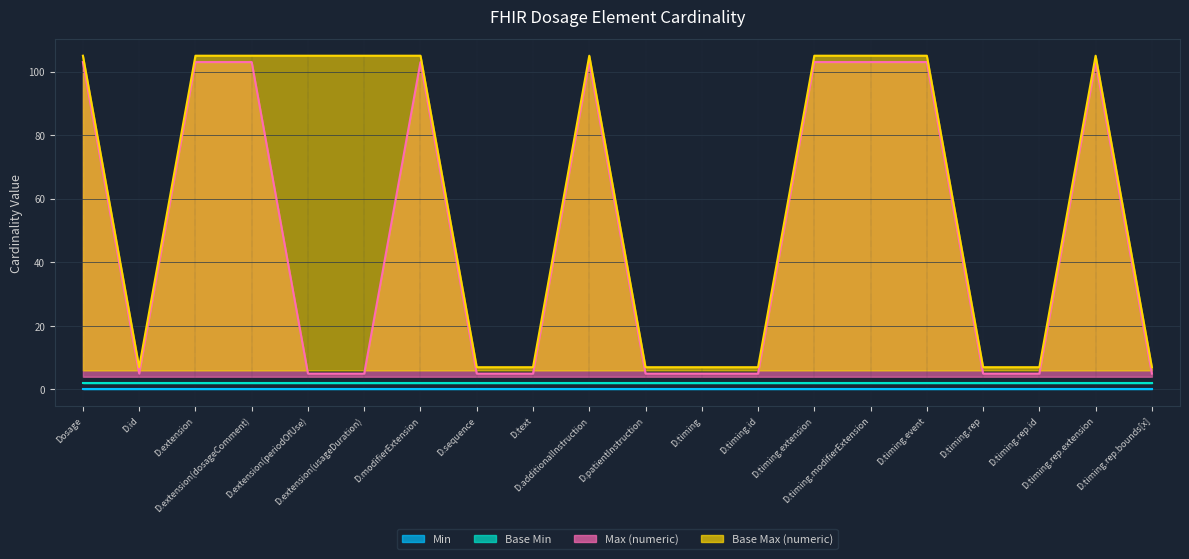

What is the difference between the second highest and minimum values in the Max (numeric) series?

98